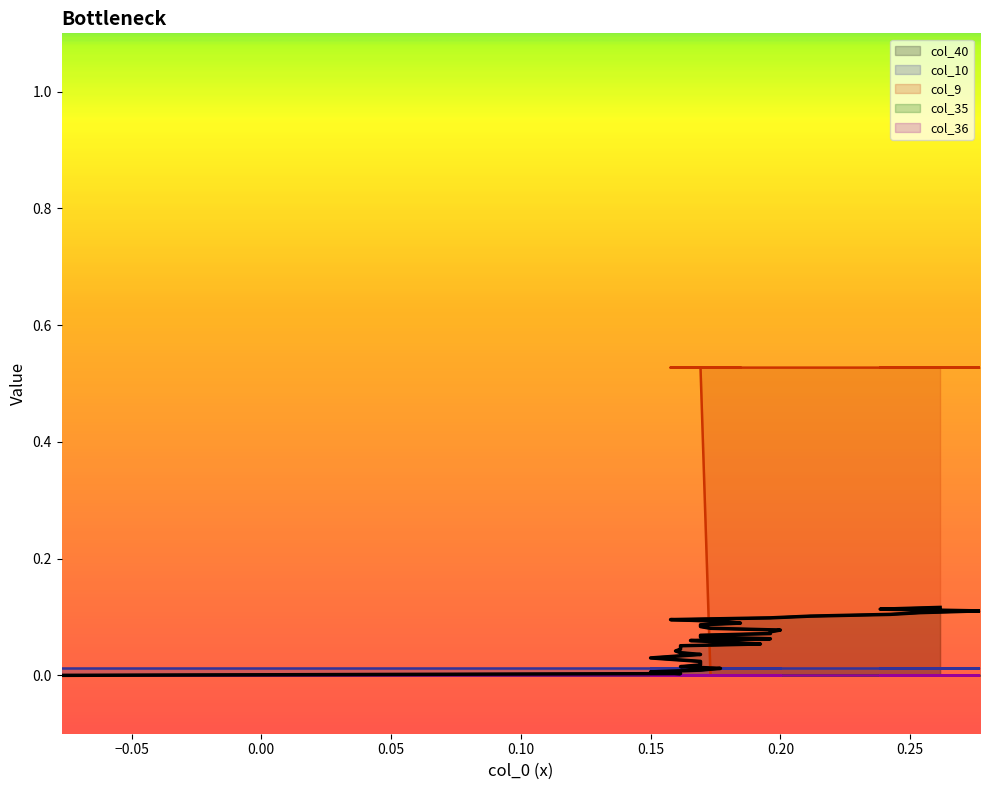

Which series changed the most between 7 and 30?

col_9